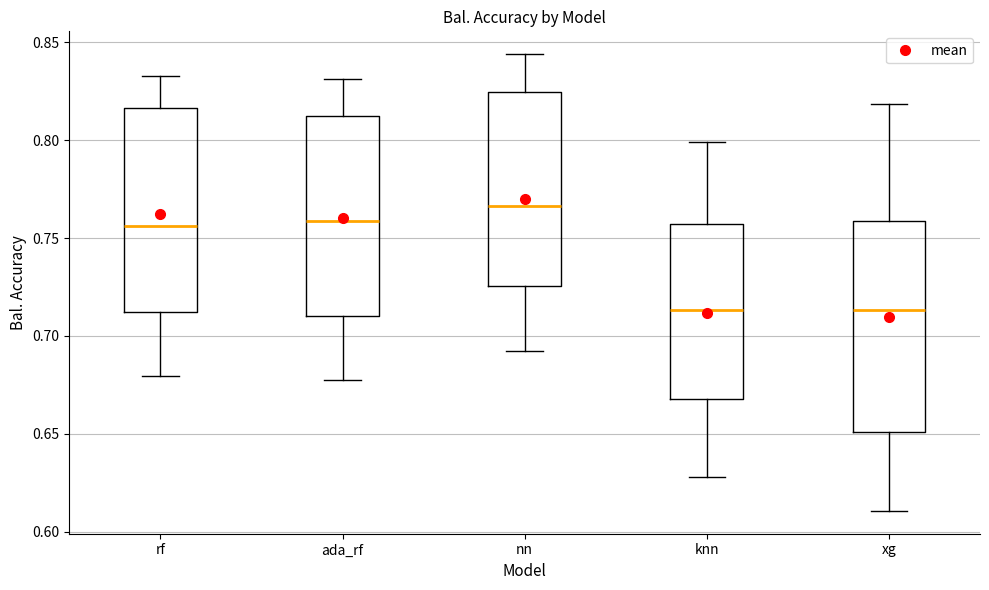

Reading left to right, read every box against the y-axis: the position of its median line, the range the box covers, and the ends of its whiskers. The values are not printed on the chart, so give them approximately, as read against the axis.

rf: median 0.755, box 0.710 to 0.815, whiskers 0.680 to 0.835
ada_rf: median 0.760, box 0.710 to 0.810, whiskers 0.675 to 0.830
nn: median 0.765, box 0.725 to 0.825, whiskers 0.690 to 0.845
knn: median 0.715, box 0.670 to 0.755, whiskers 0.630 to 0.800
xg: median 0.715, box 0.650 to 0.760, whiskers 0.610 to 0.820